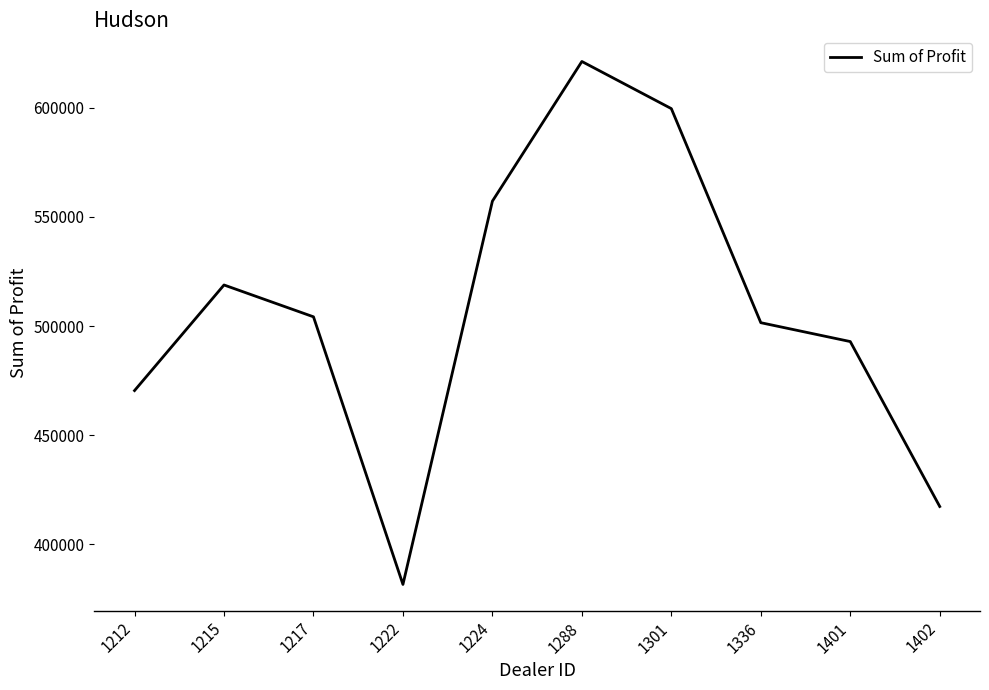

At which category does the chart reach its minimum across all series?

1222